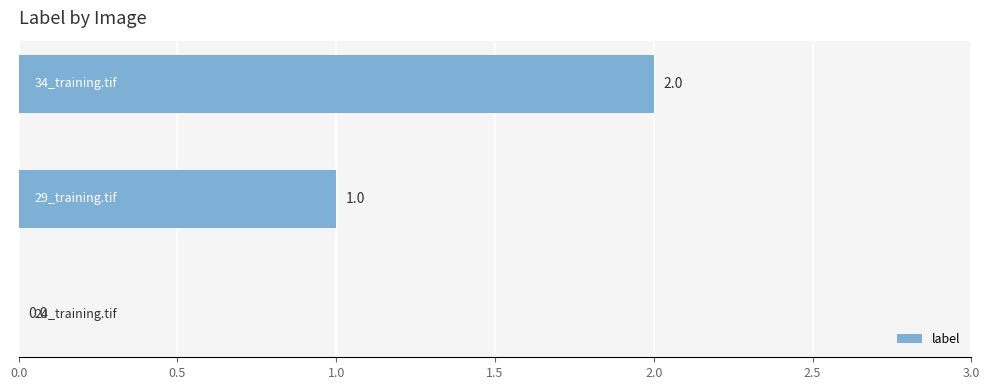

What is the sum of all values?

3